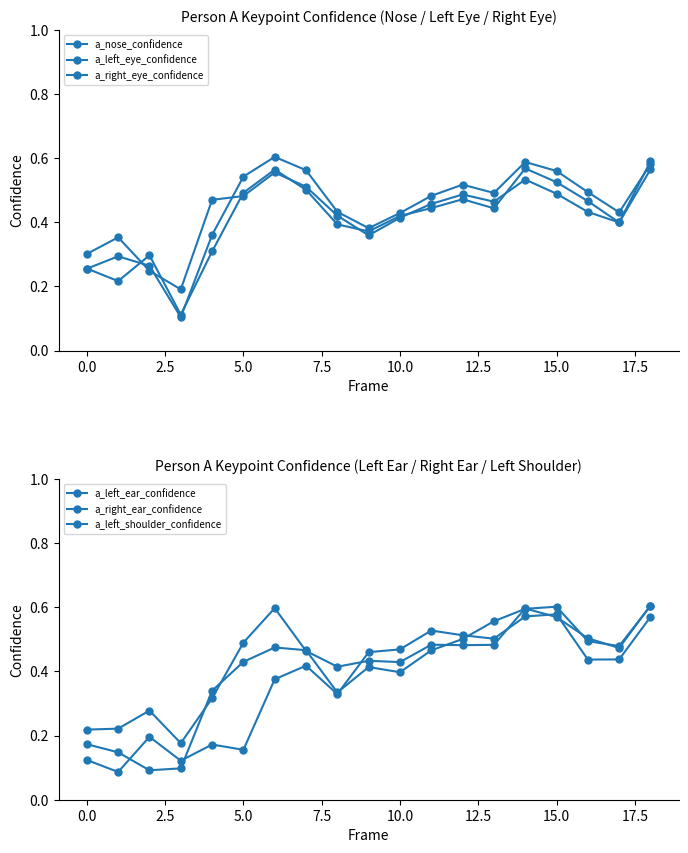

Count the number of categories in the chart.

19